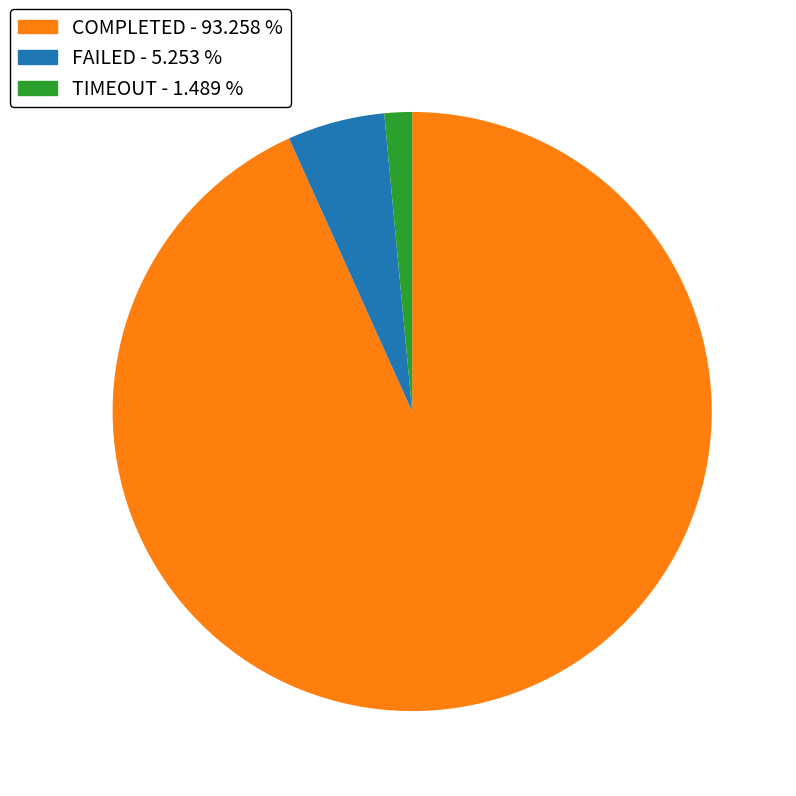

Is the sum of TIMEOUT and COMPLETED greater than half?

Yes